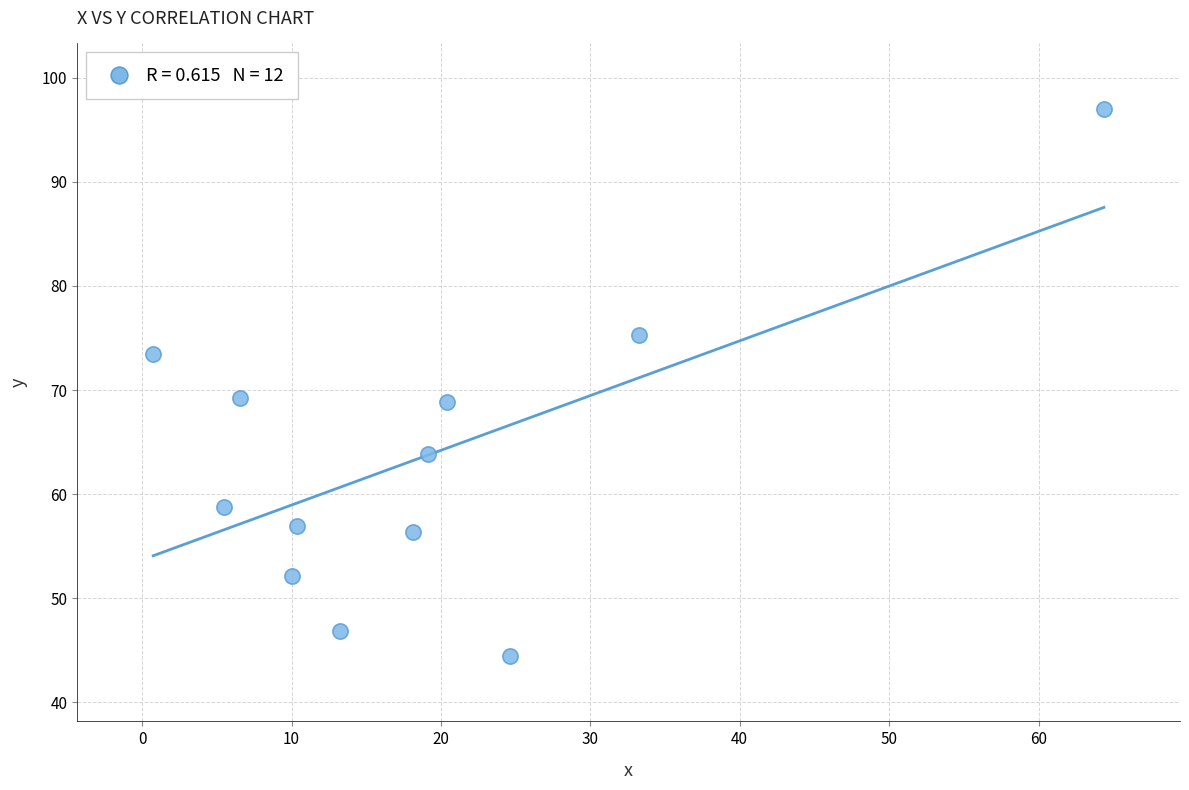

What is the average Y value?

63.6